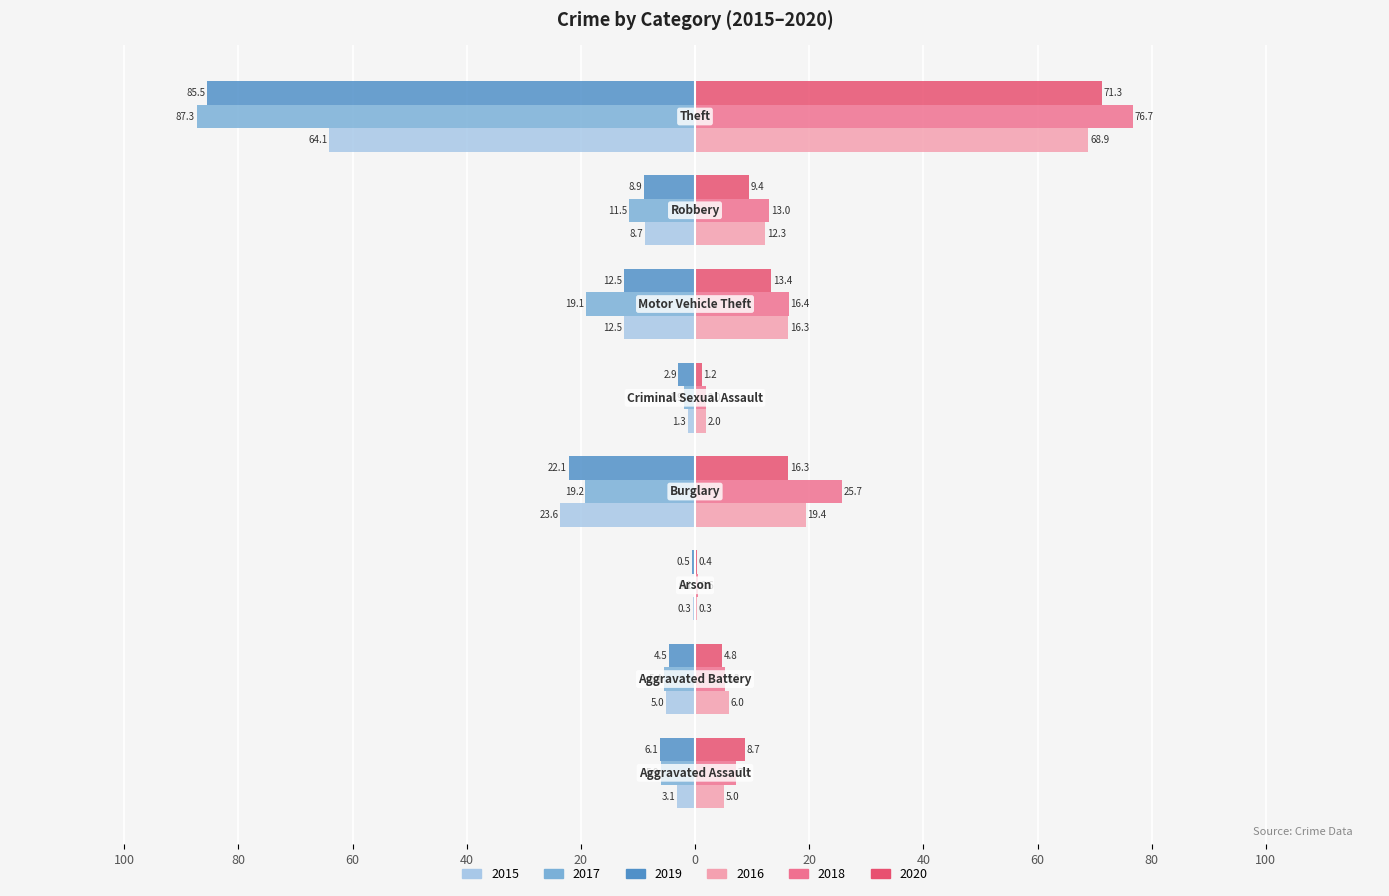

What are all the series names shown in the legend?

2015, 2017, 2019, 2016, 2018, 2020